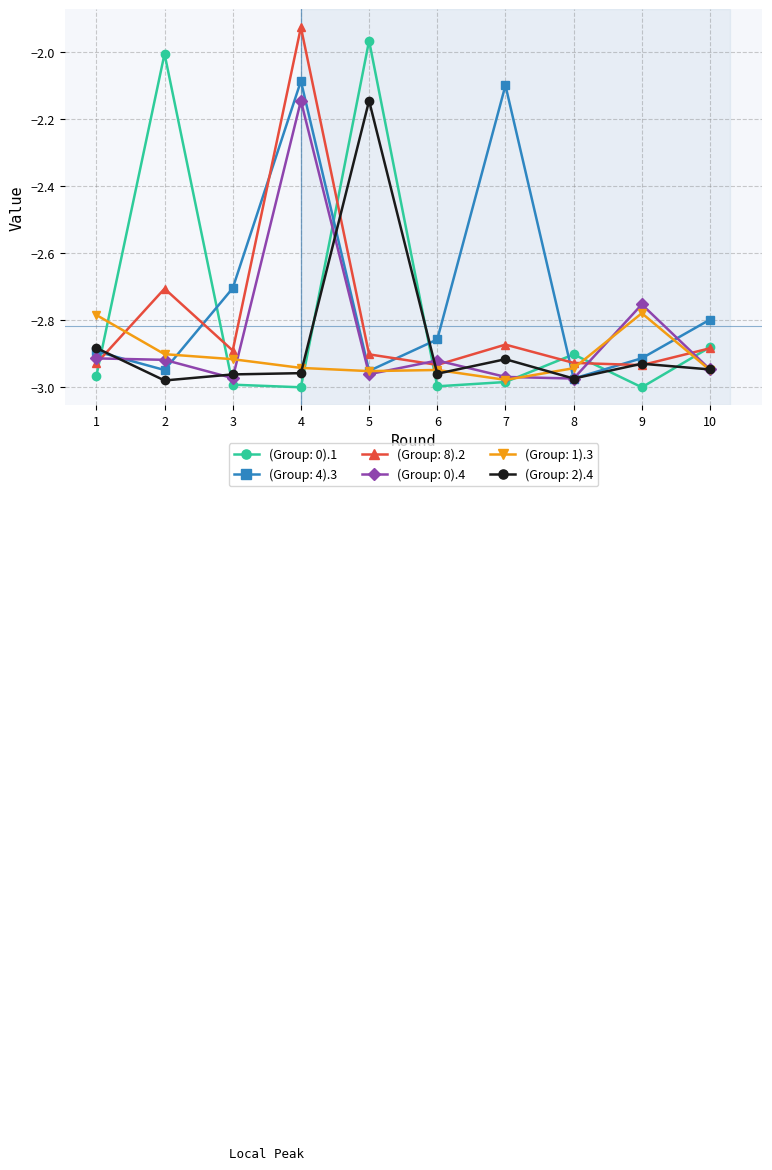

At how many categories does at least one series exceed -2?

2